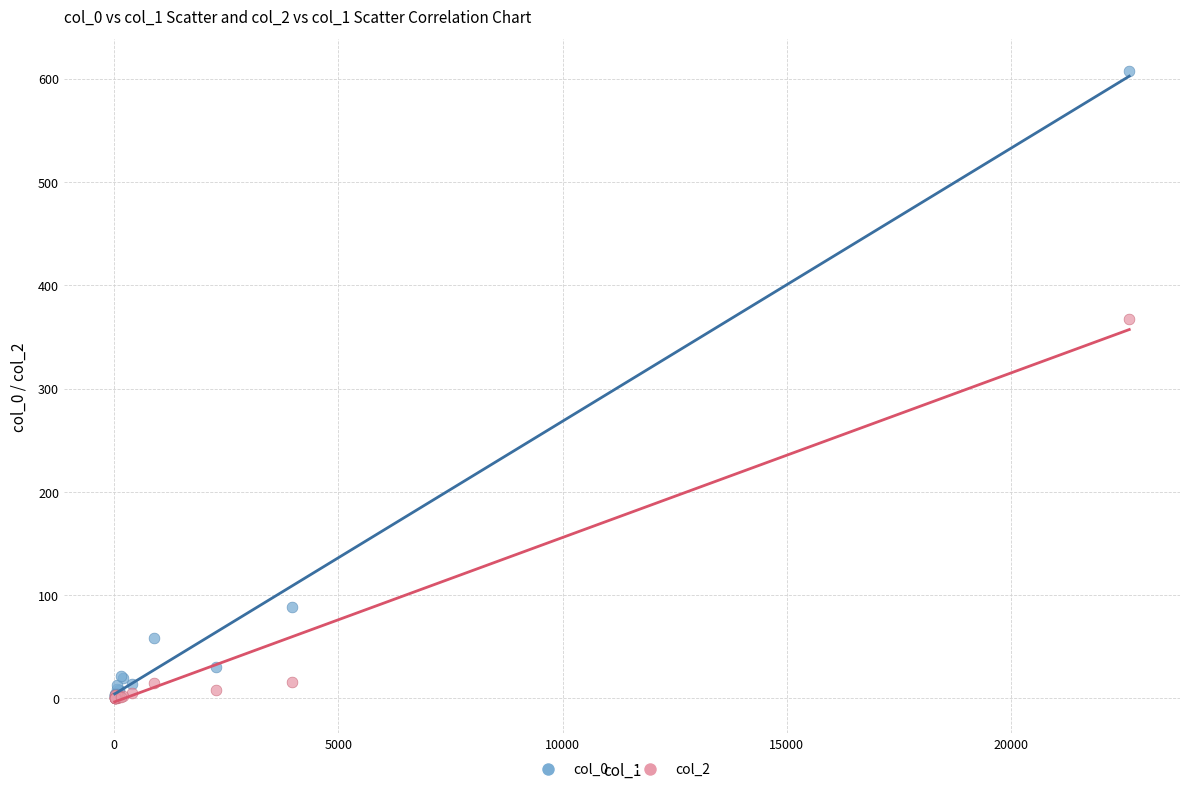

Which series reaches the maximum Y coordinate?

col_0